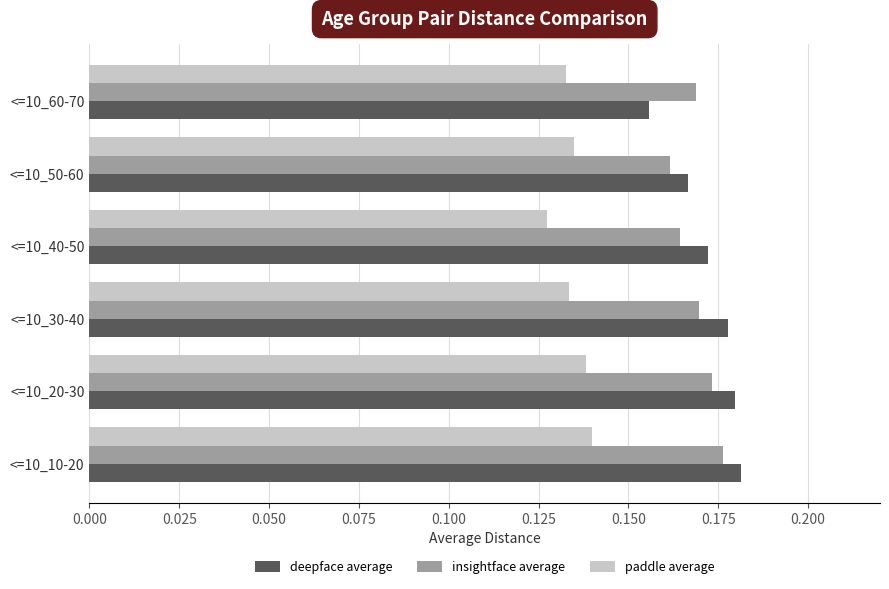

The value of insightface average at <=10_60-70 is 0.3. True or false?

False